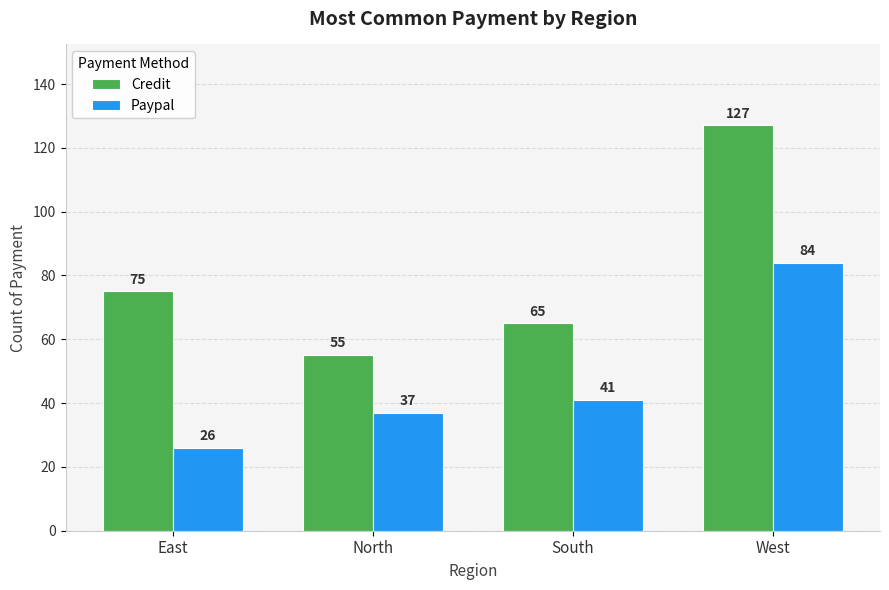

At how many categories does at least one series exceed 122?

1